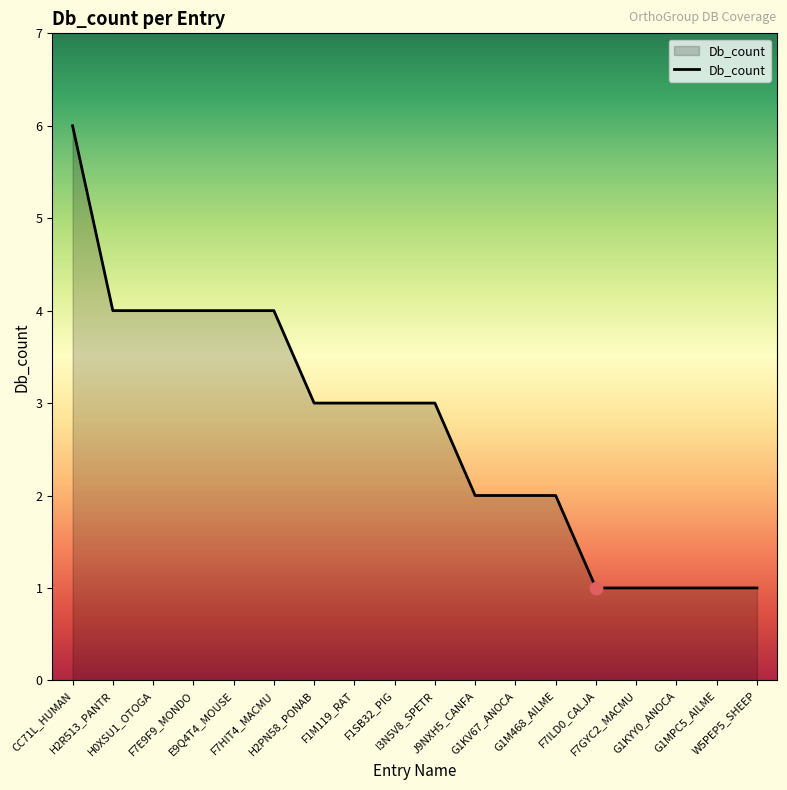

Which has a higher value, G1M468_AILME or F1M119_RAT?

F1M119_RAT